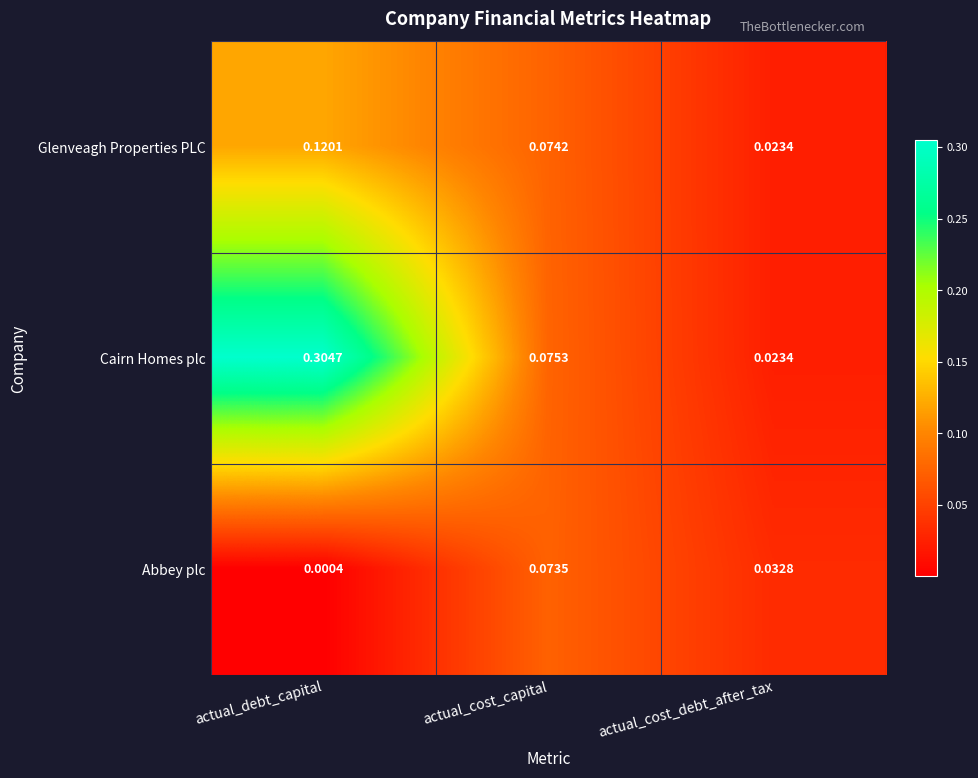

Rank the series at actual_cost_capital from lowest to highest value.

Abbey plc, Glenveagh Properties PLC, Cairn Homes plc